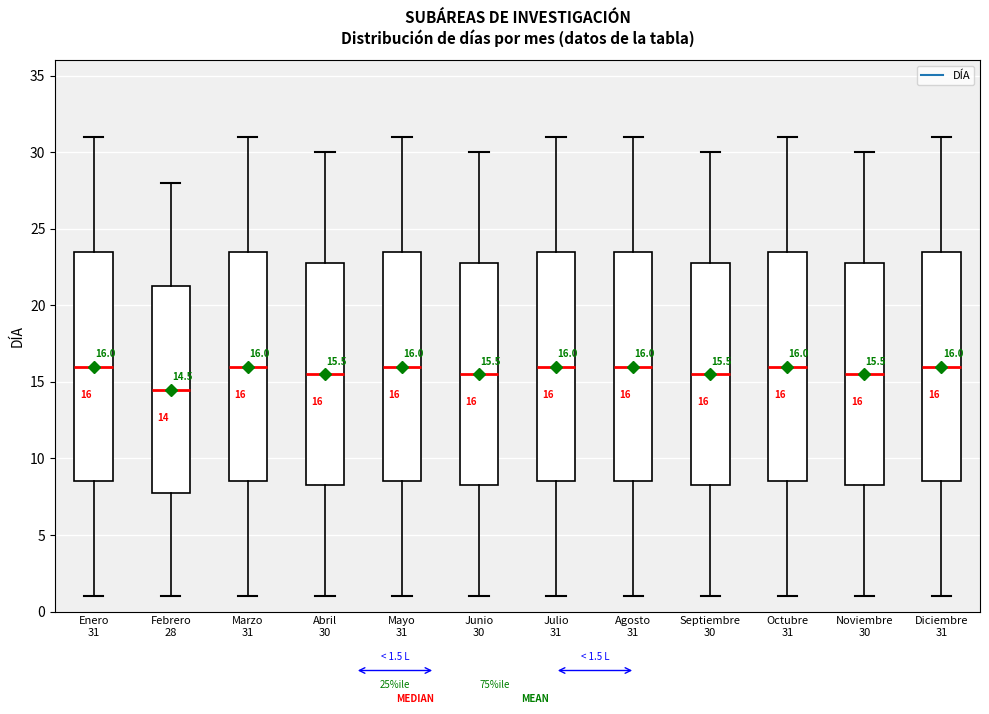

Which box has the lowest median line?

Febrero 28